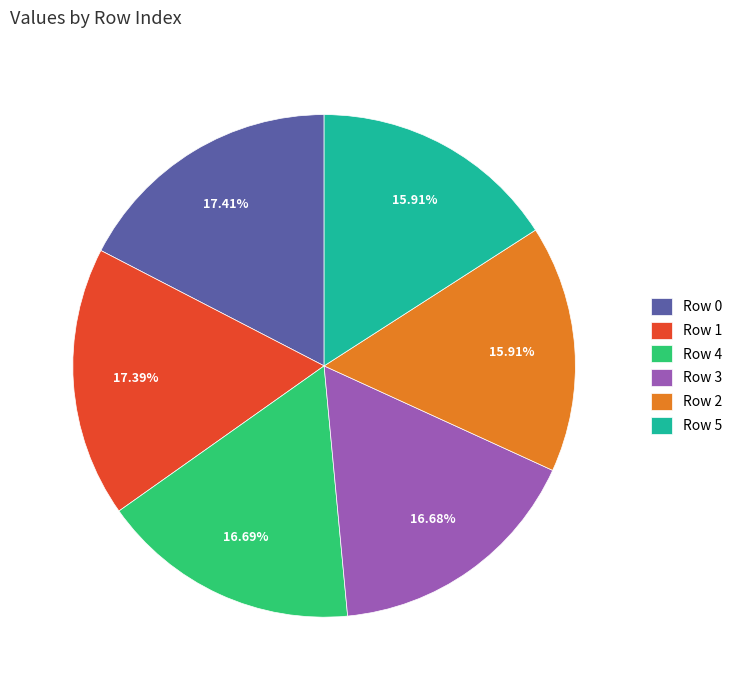

Which has a higher value, Row 2 or Row 0?

Row 0